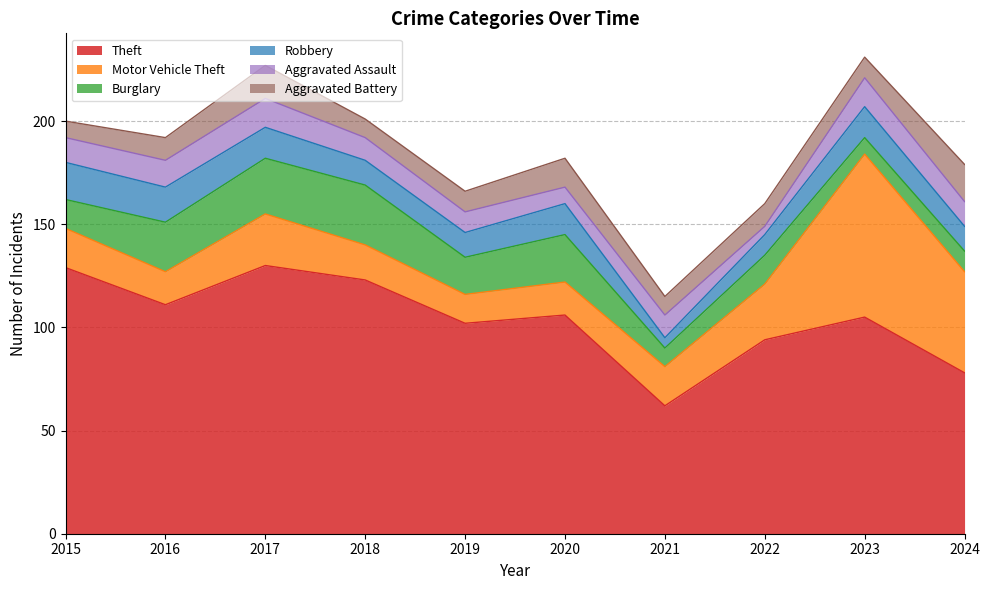

True or false: Aggravated Battery and Motor Vehicle Theft intersect in this chart.

False